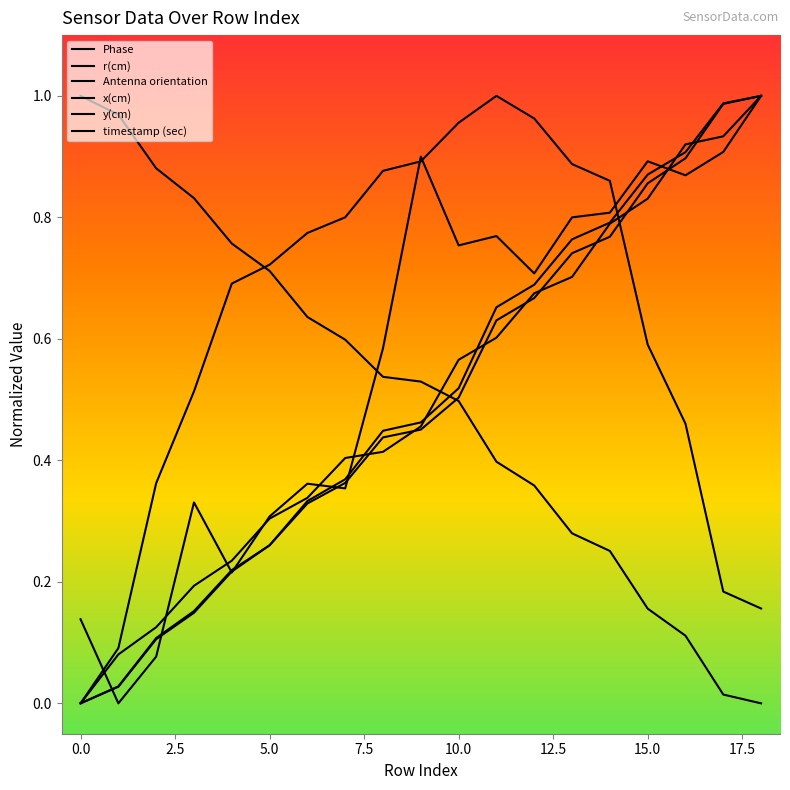

Rank the series by their maximum value, from highest to lowest.

Phase, r(cm), Antenna orientation, x(cm), y(cm), timestamp (sec)